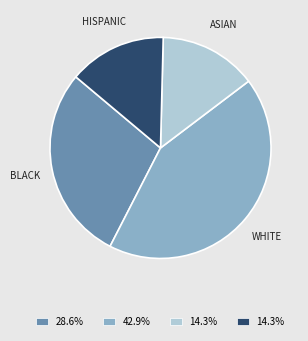

Is there any slice that represents more than half of the pie?

No